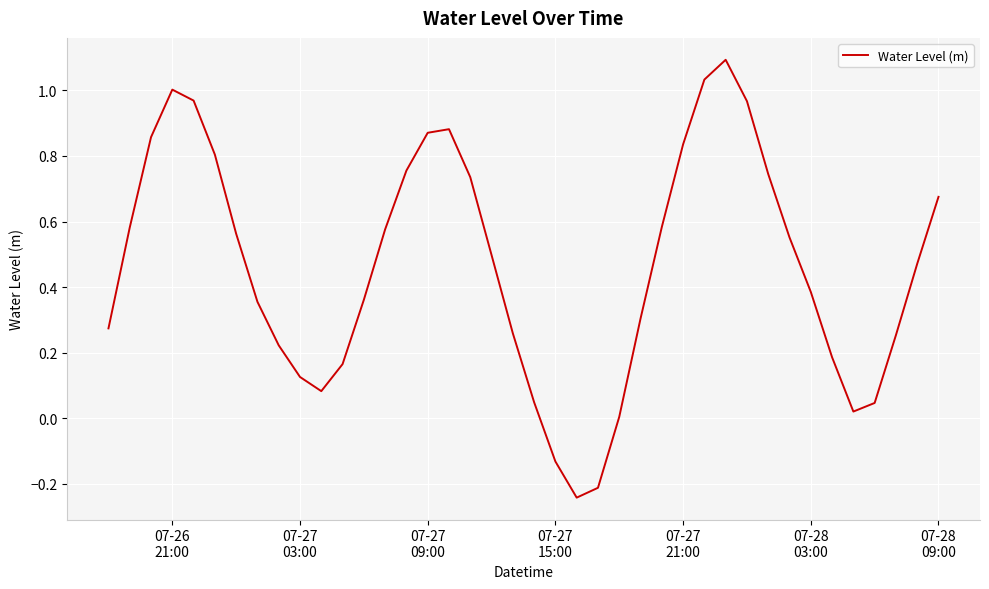

What is the difference between the maximum and minimum values?

1.3